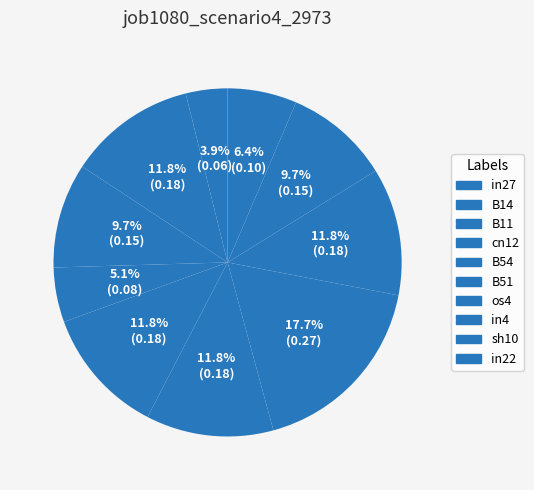

How many slices are in this pie chart?

10